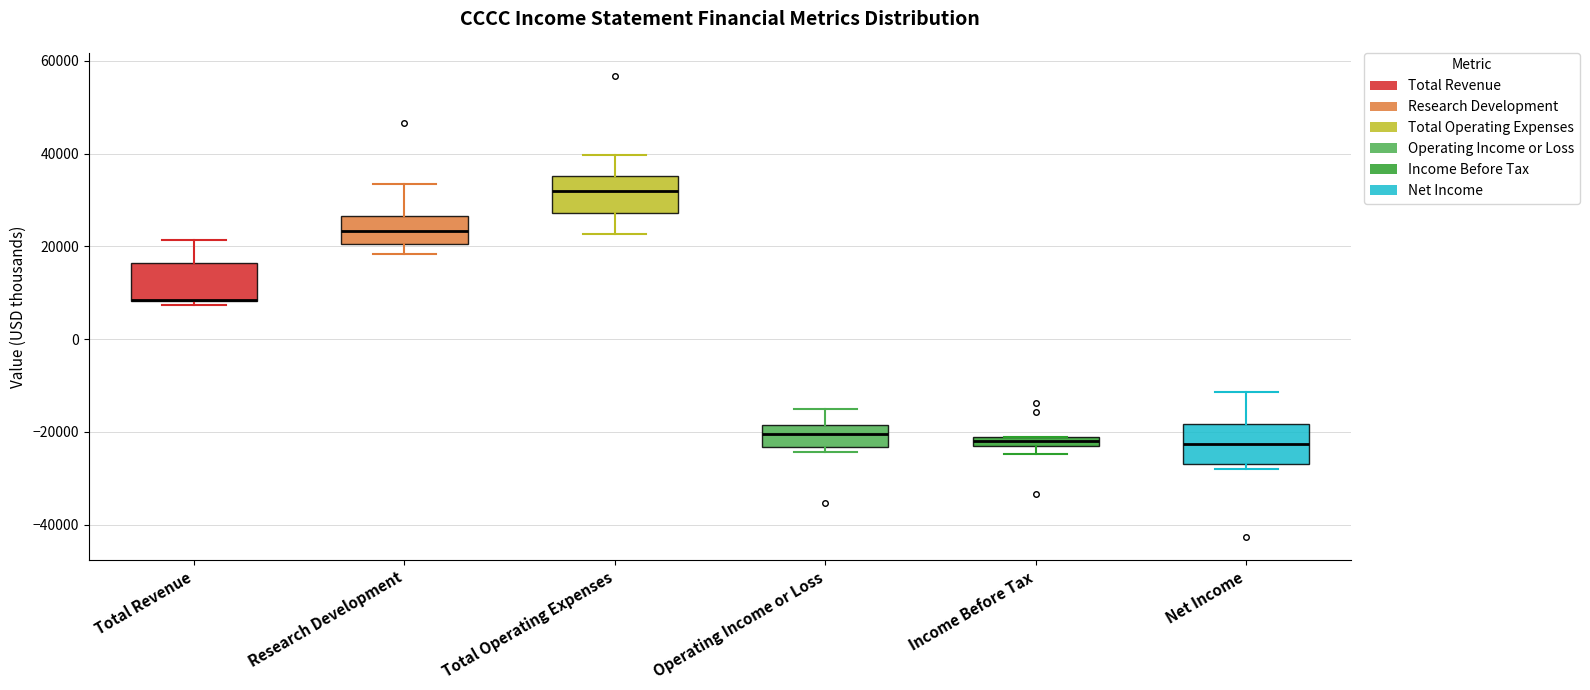

Where does the upper whisker of the box for Net Income end on the y-axis? The values are not printed on the chart, so give them approximately, as read against the axis.

-12000